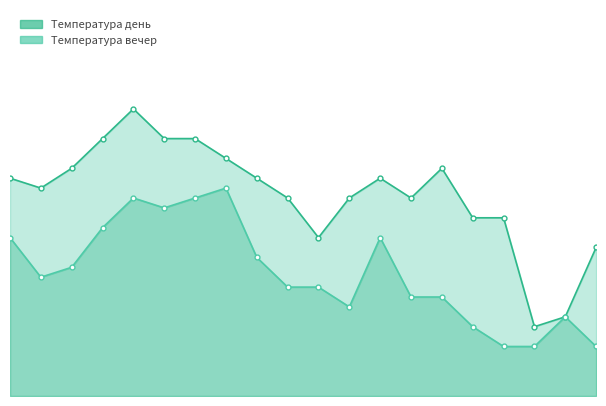

The Температура вечер series shows 14 at 2019-09-09. True or false?

True